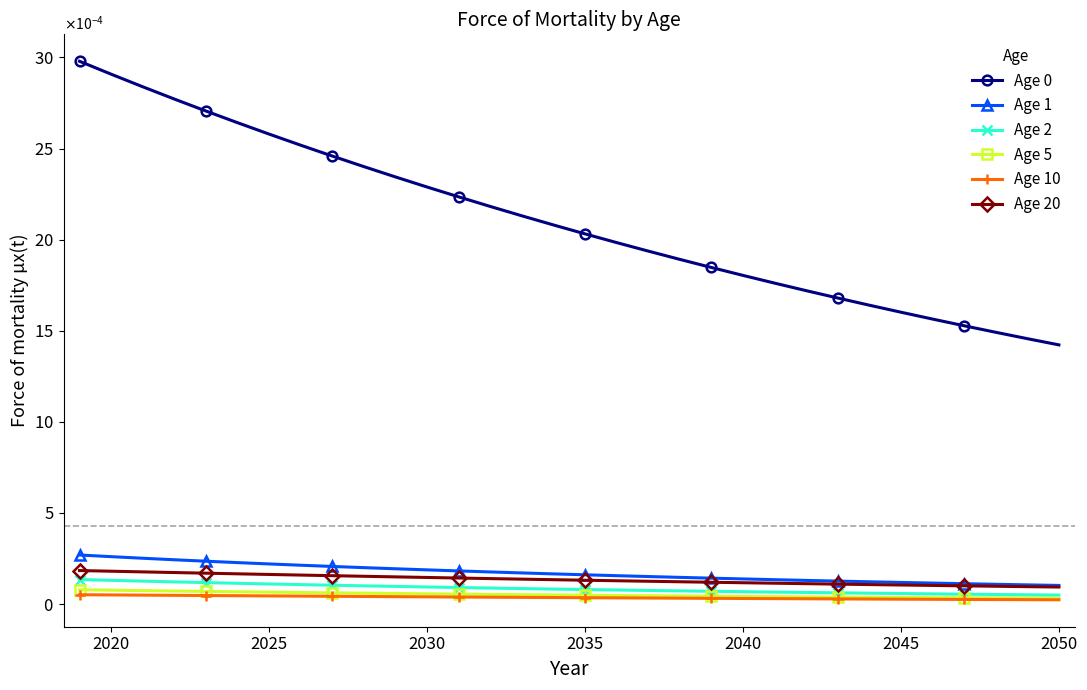

Does the chart have visible grid lines?

No